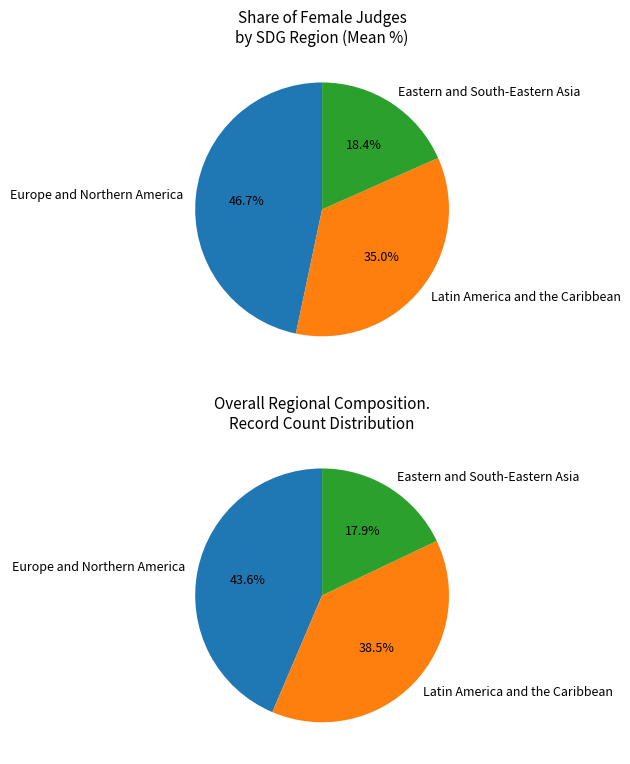

The 9 slice represents 19% of the pie. True or false?

False